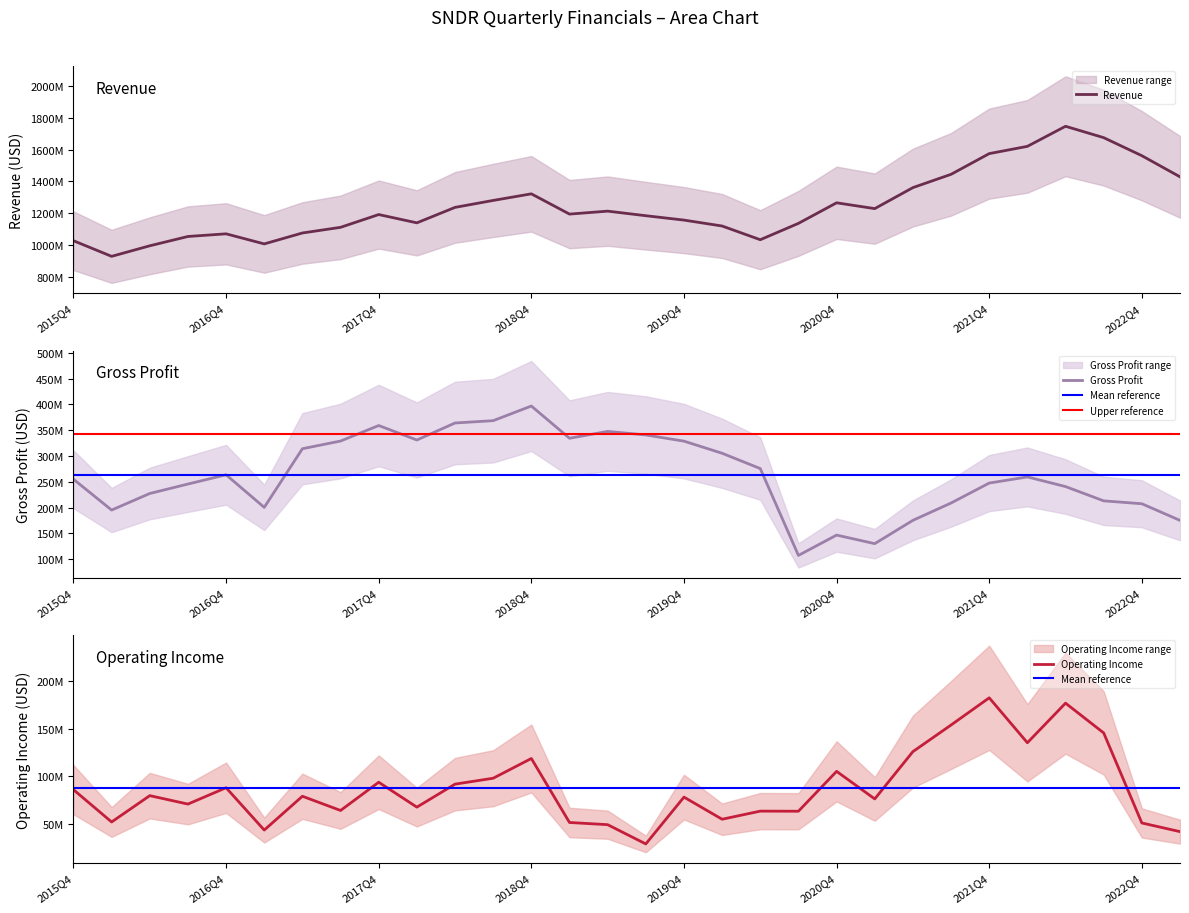

How many data points in OperatingIncome are above 79002000?

14